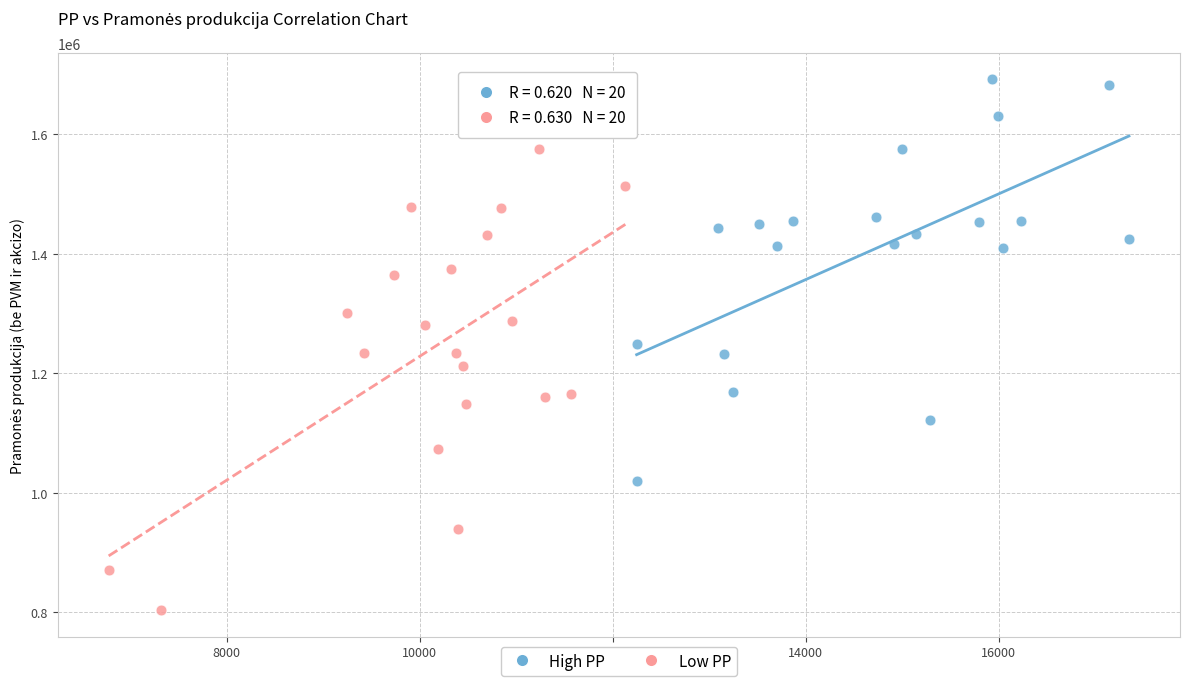

Which series has the widest spread of Y values?

Low PP